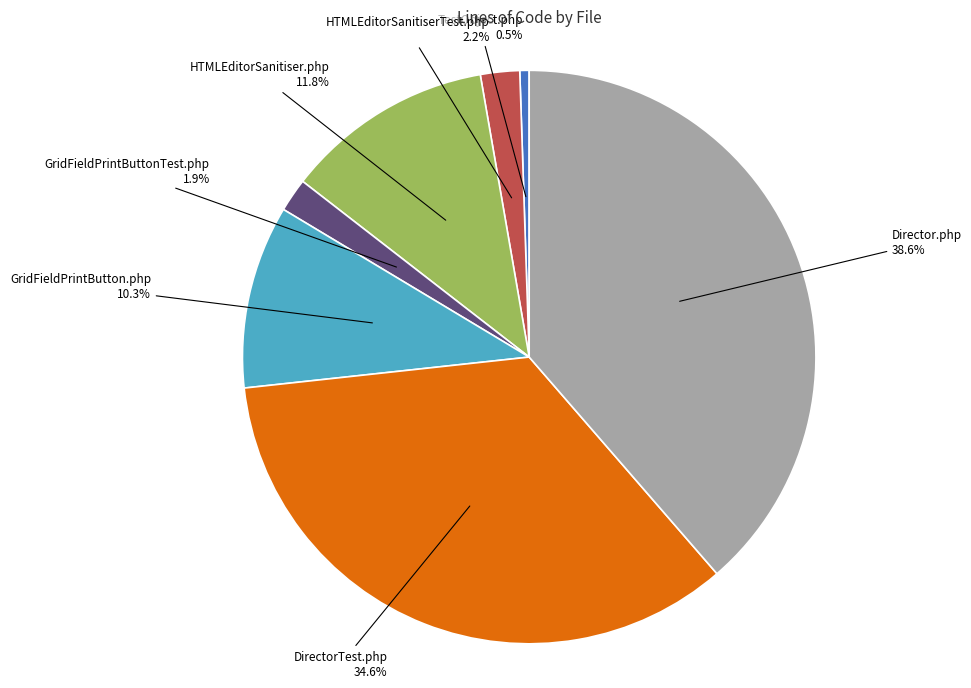

Is there any slice that represents more than half of the pie?

No